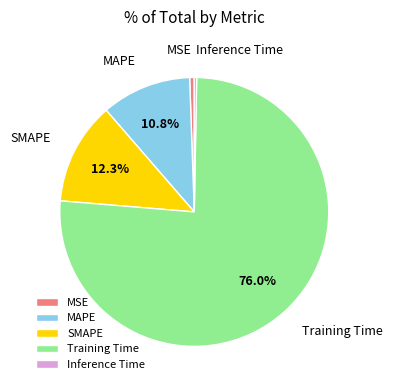

What percentage is NOT represented by Training Time?

24.0%